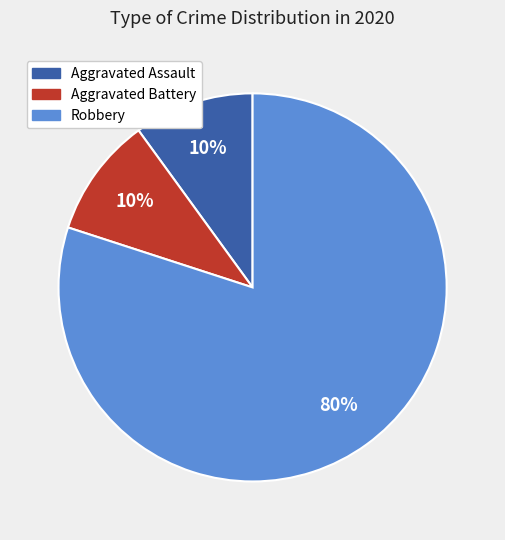

The Robbery slice represents 73% of the pie. True or false?

False